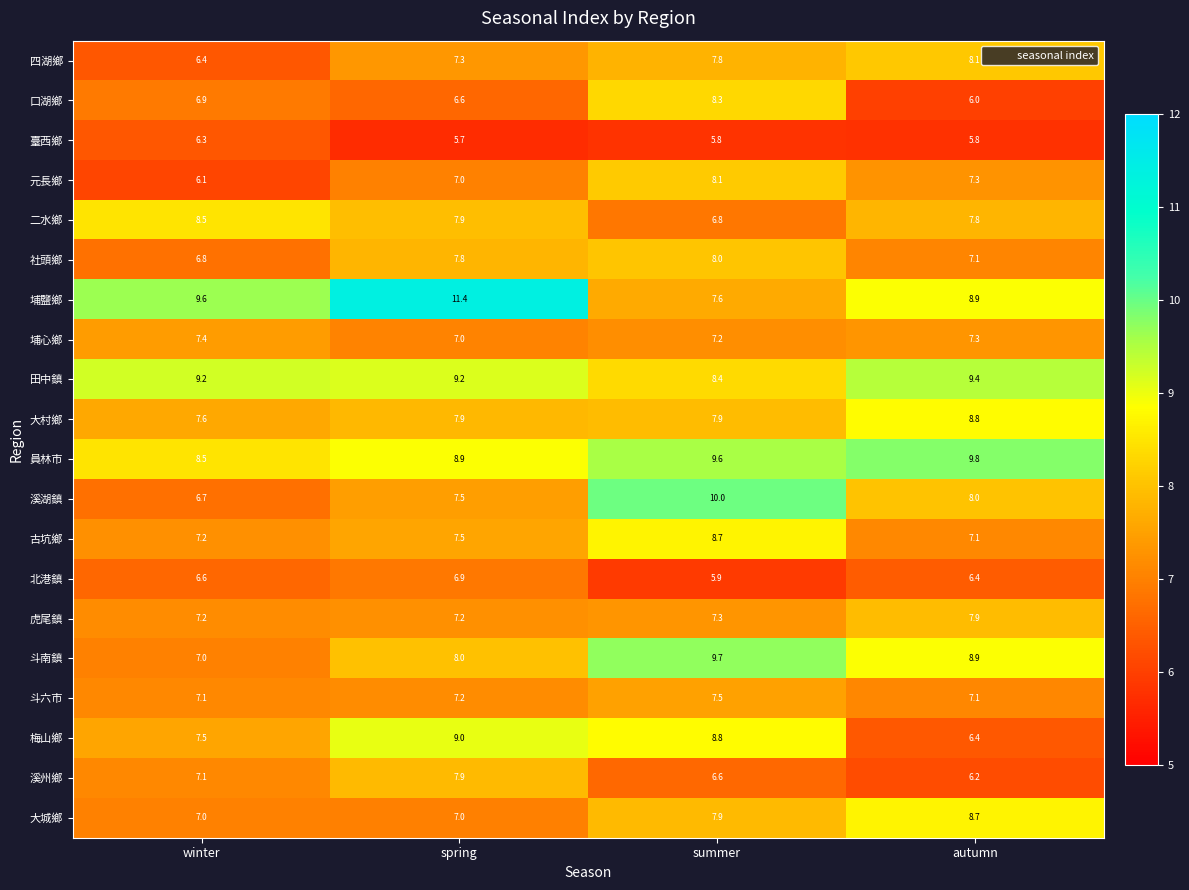

Read the 埔鹽鄉 value at spring.

11.4